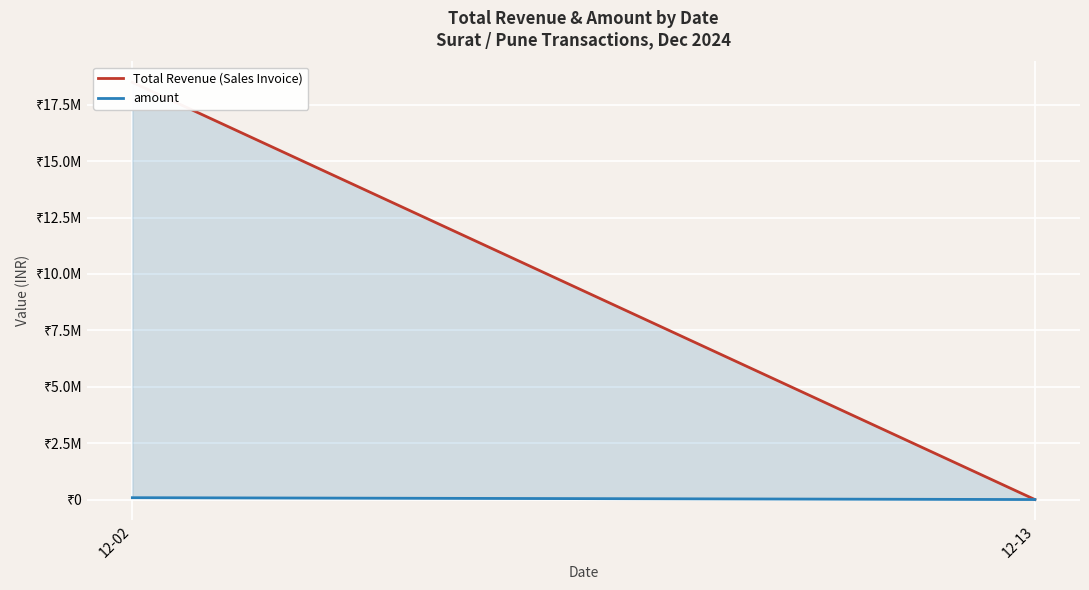

What is the value of the Total Revenue (Sales Invoice) point at the 1st from the left?

18491656.9